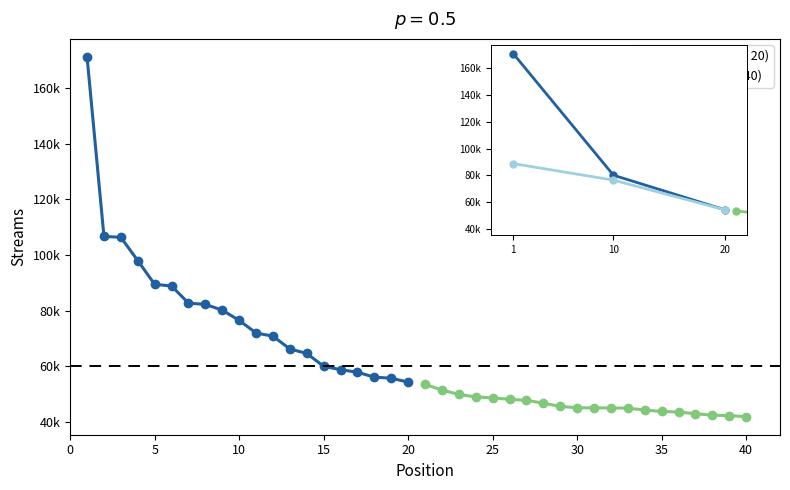

At how many categories does at least one series exceed 136305?

1